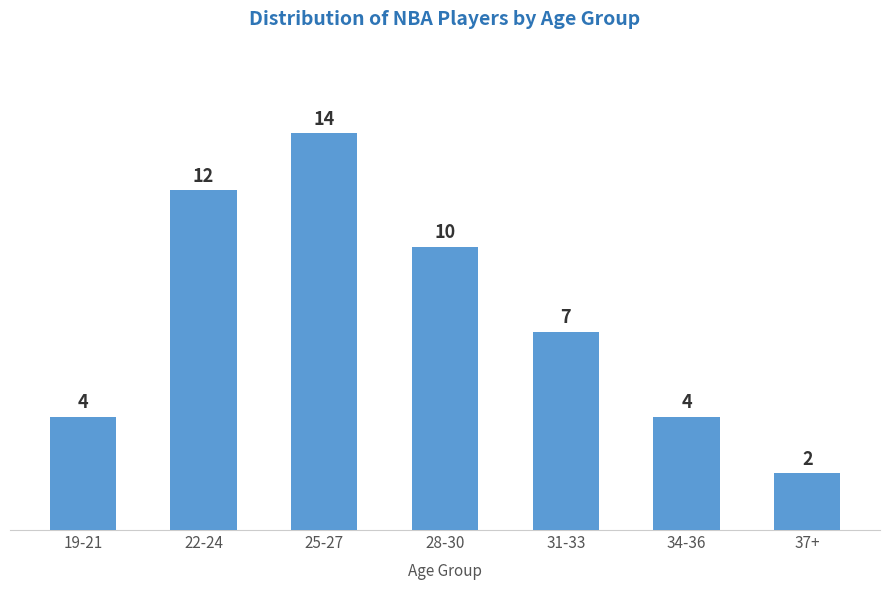

How many bars are there in total?

7